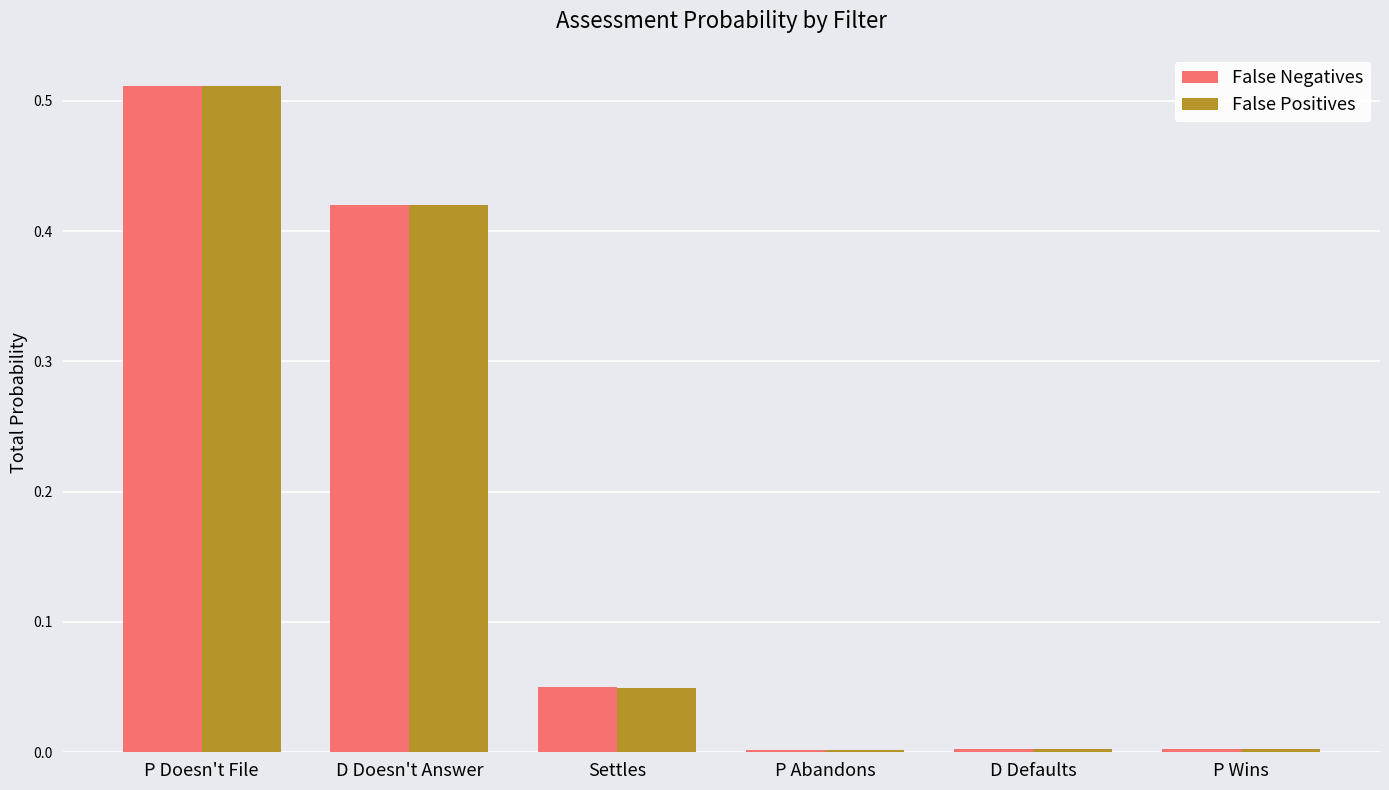

What is the sum of all False Negatives values?

1.0